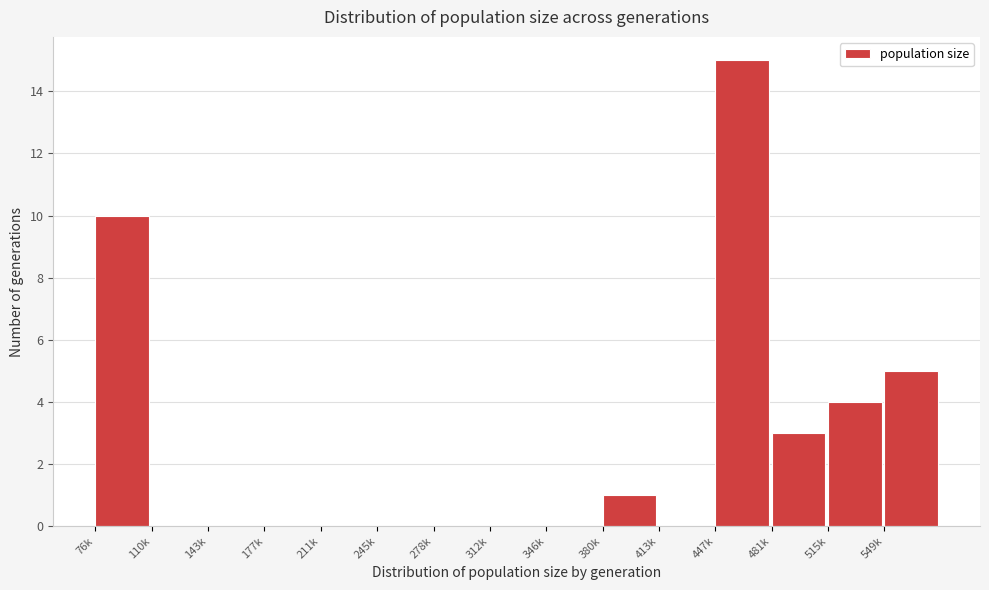

Reading left to right, extract all data points from this chart.

76k=10	110k=0	143k=0	177k=0	211k=0	245k=0	278k=0	312k=0	346k=0	380k=1	413k=0	447k=15	481k=3	515k=4	549k=5